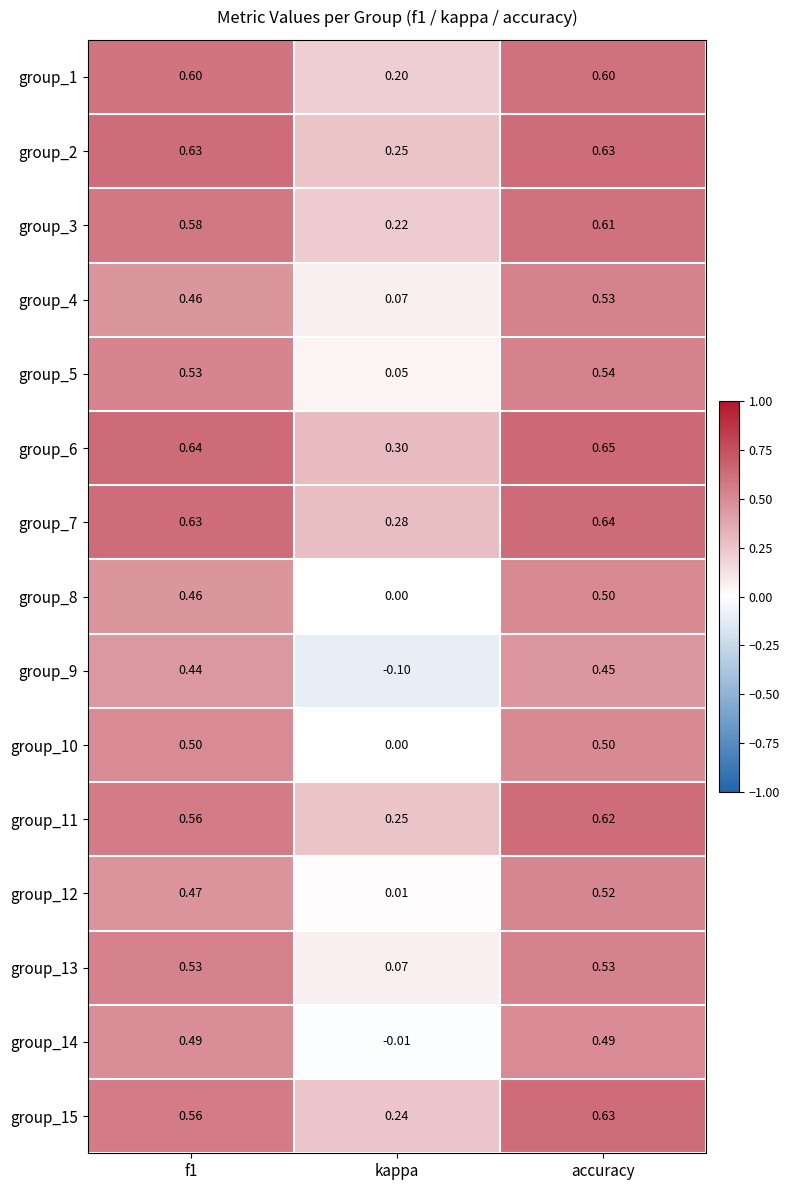

At which category is the sum across all series the highest?

accuracy